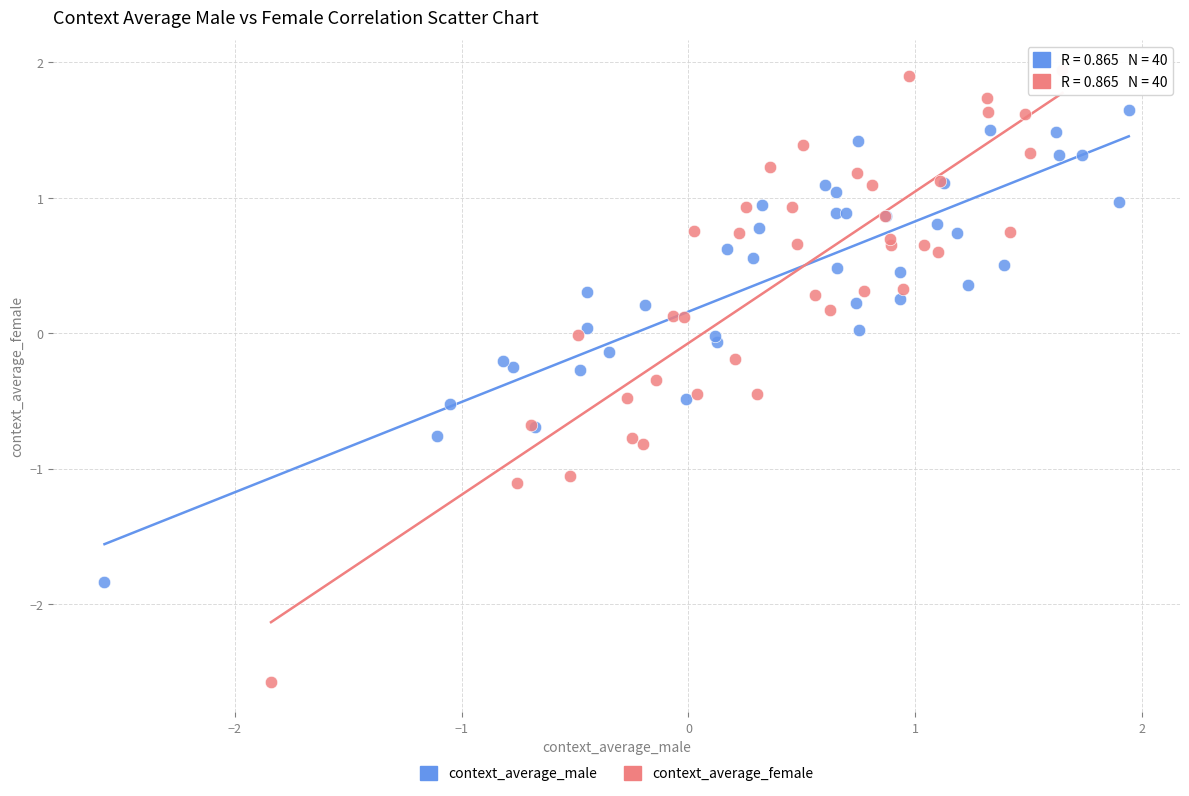

Which series has the widest spread of Y values?

context_average_female